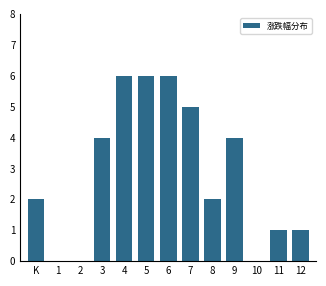

Reading left to right, extract all data points from this chart.

K=2	1=0	2=0	3=4	4=6	5=6	6=6	7=5	8=2	9=4	10=0	11=1	12=1